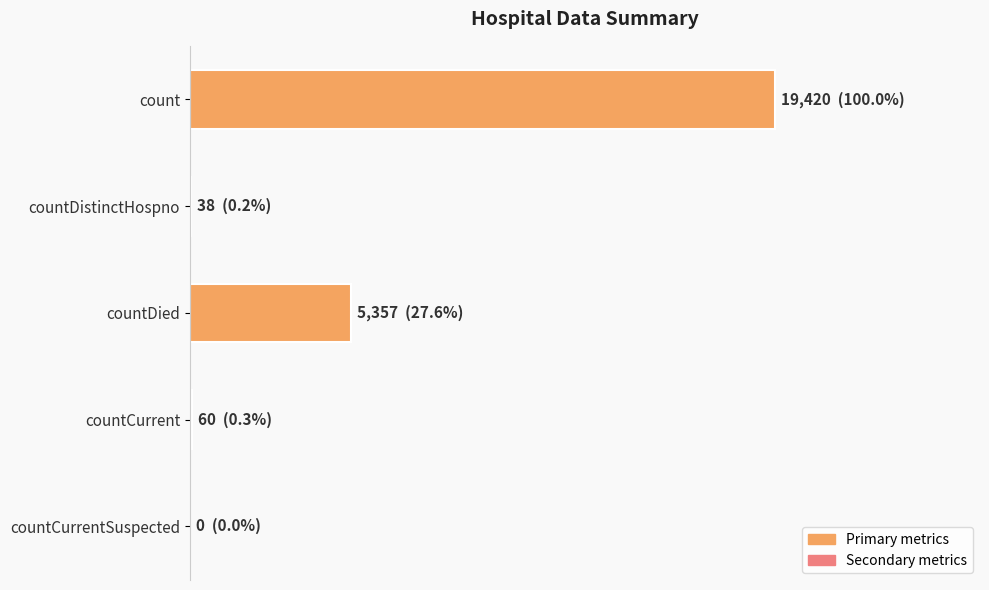

Where is the data nearest to the value 9710?

countDied